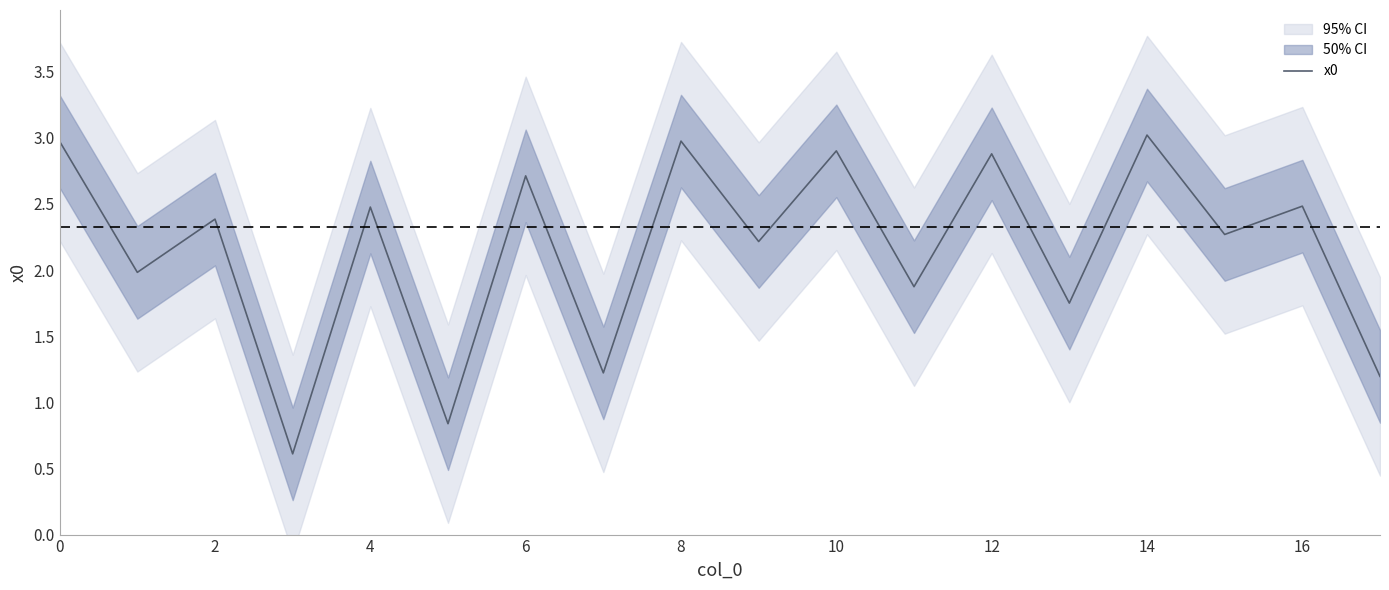

What is the lowest value of the x0 series?

0.6